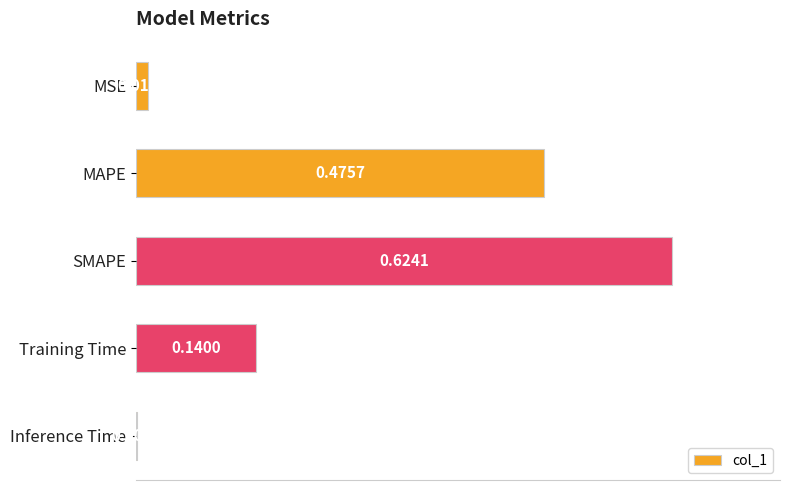

What is the sum of all values?

1.3